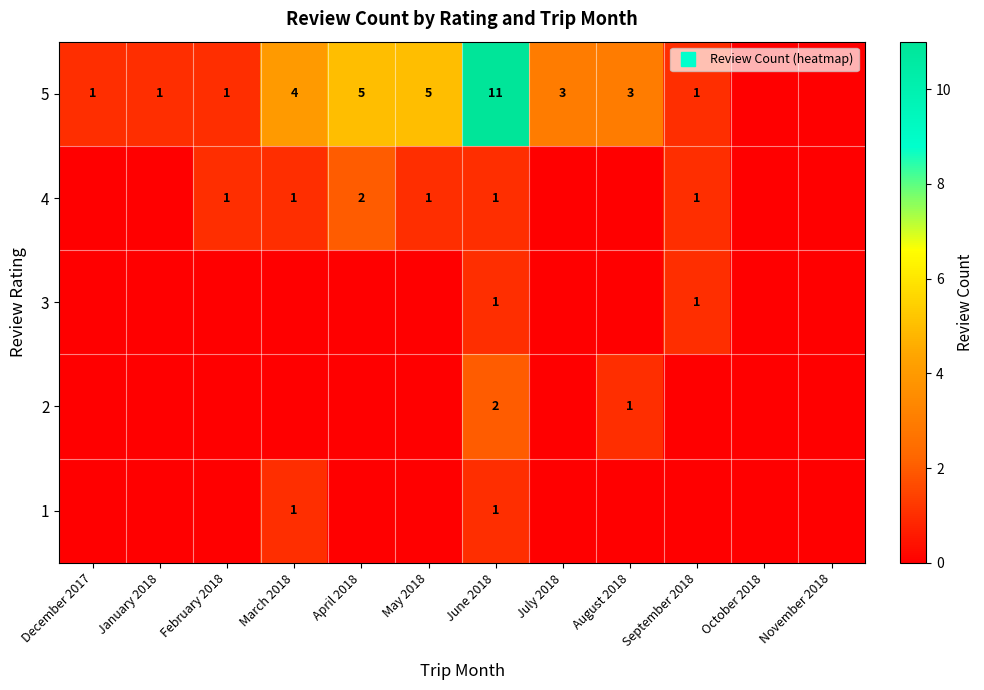

List the series in order of their peak value, lowest first.

1, 3, 2, 4, 5